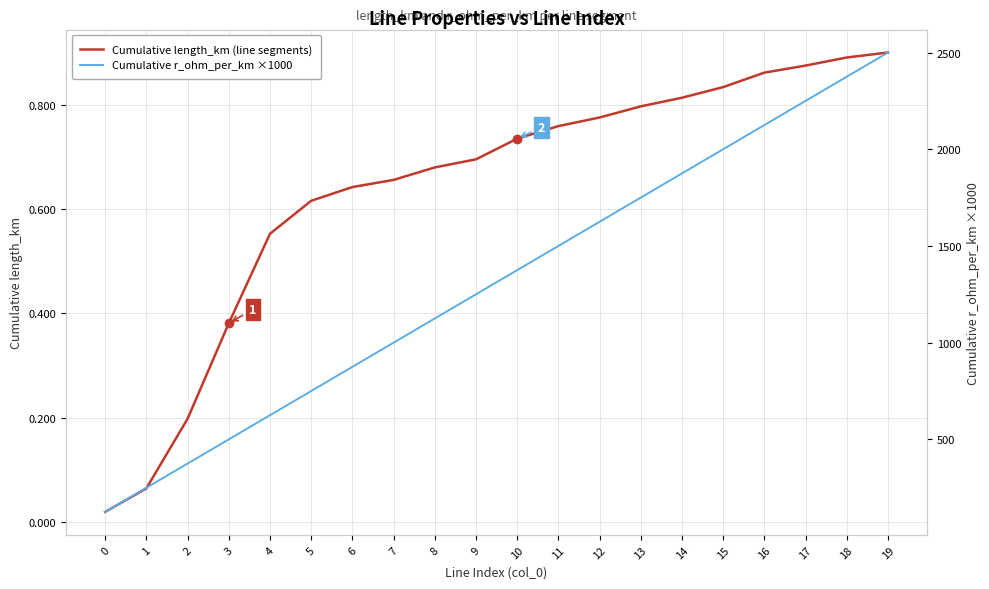

At how many categories does at least one series exceed 241?

19